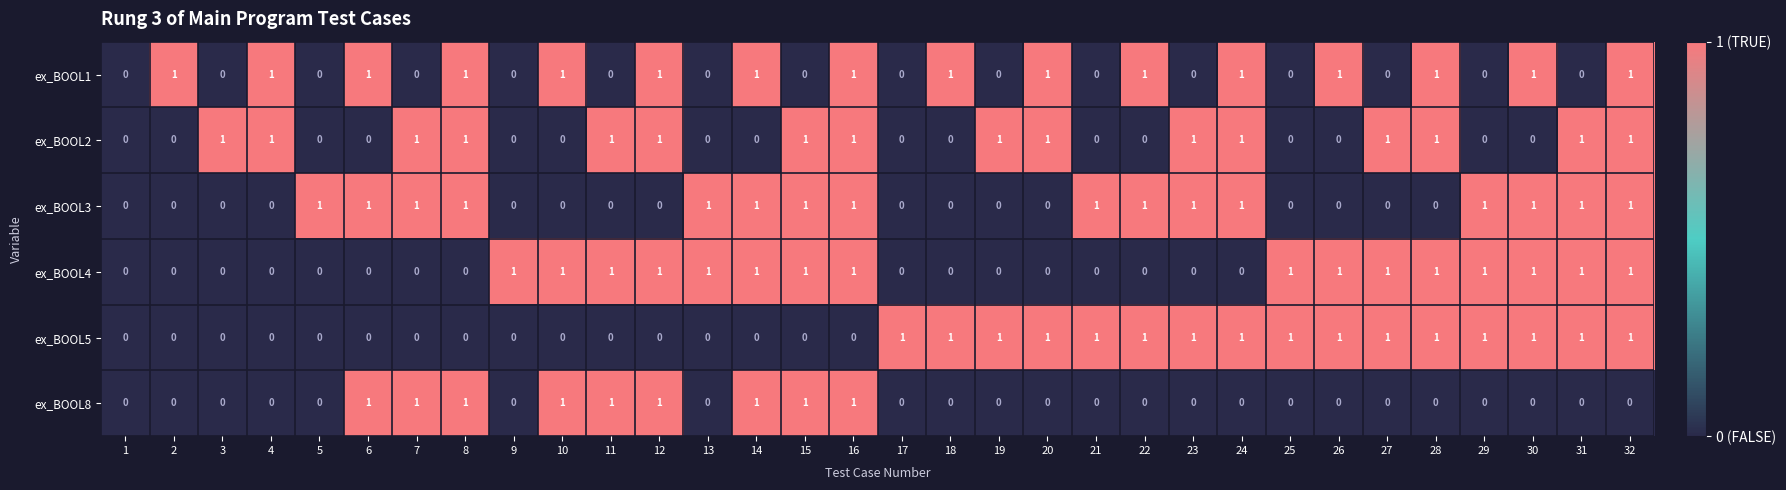

What is the total value across all series at 16?

5